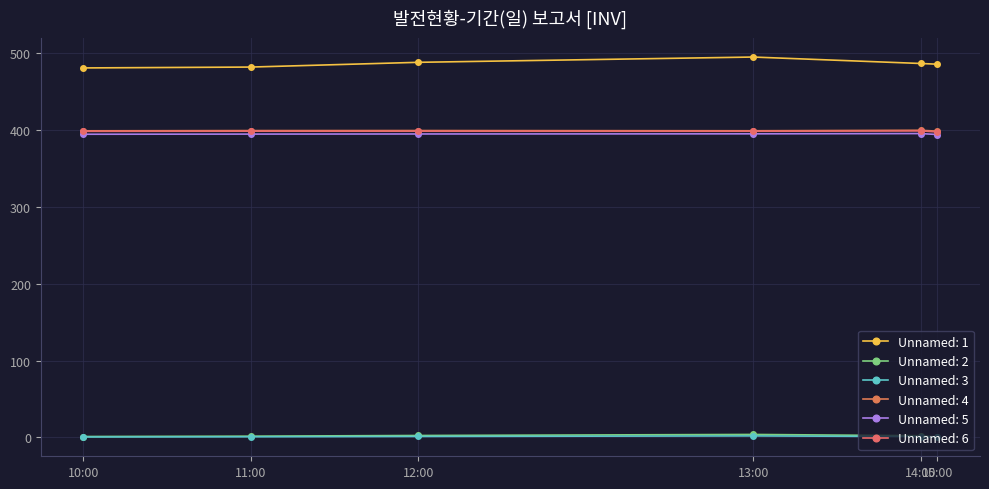

Reading right to left, extract all data points from this chart.

Unnamed: 1: 485.7	486.6	495.0	488.1	482.0	480.8
Unnamed: 2: 0.5	2.2	3.9	2.5	1.7	1.2
Unnamed: 3: 0.2	1.1	2.0	1.3	0.8	0.6
Unnamed: 4: 398.6	399.7	399.1	399.4	399.3	399.0
Unnamed: 5: 394.2	395.4	395.1	394.9	394.7	394.6
Unnamed: 6: 397.5	398.9	398.4	398.5	398.5	398.3